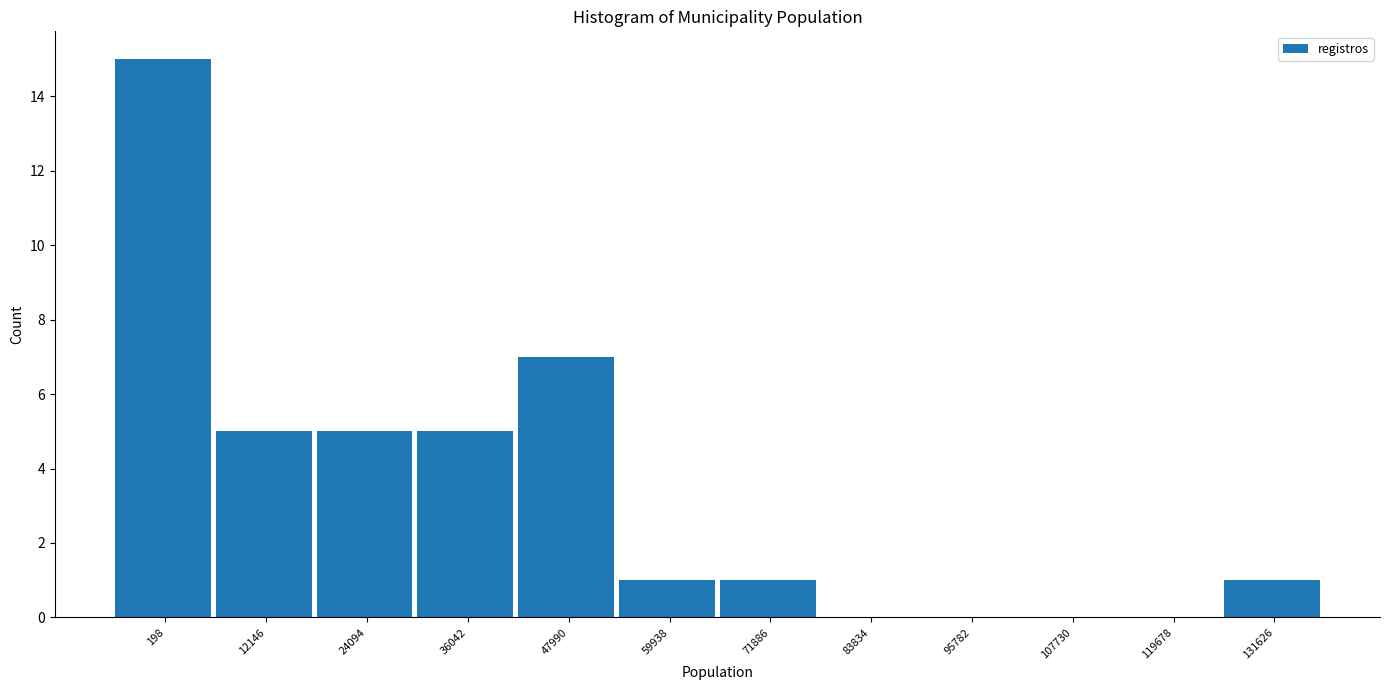

Reading left to right, list all the values displayed in this chart.

198=15	12146=5	24094=5	36042=5	47990=7	59938=1	71886=1	83834=0	95782=0	107730=0	119678=0	131626=1